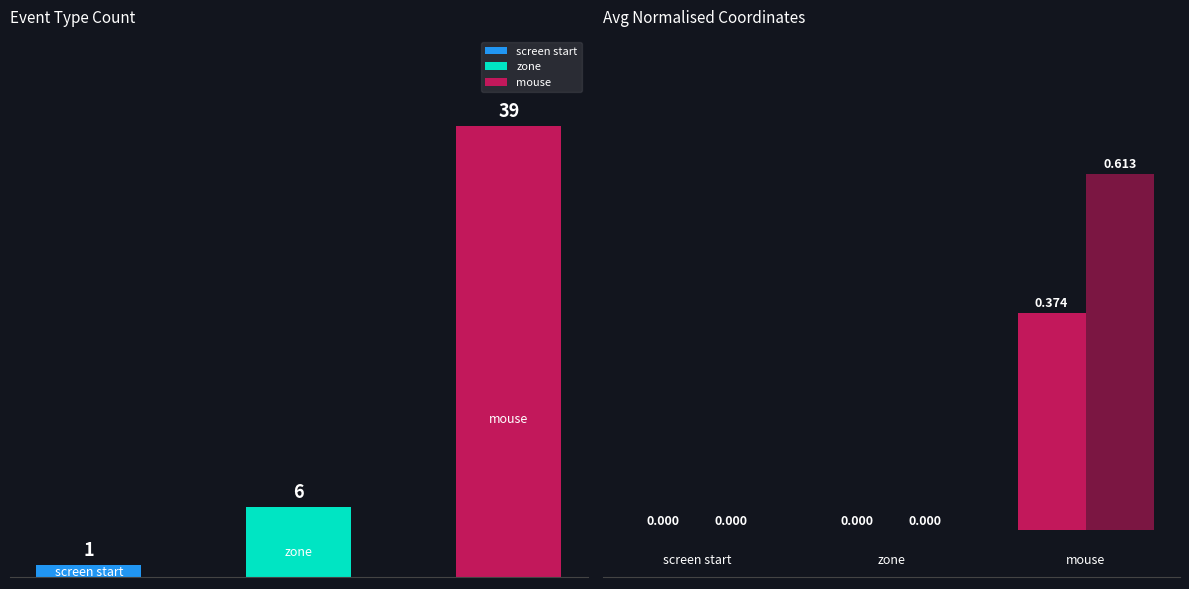

Are the bars grouped side by side (vs. stacked)?

Yes